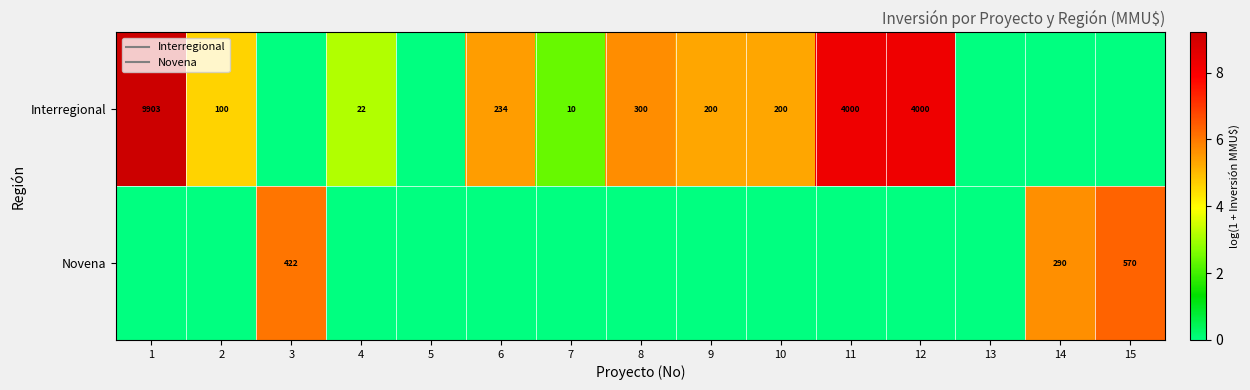

Which series has the widest spread of values?

Interregional